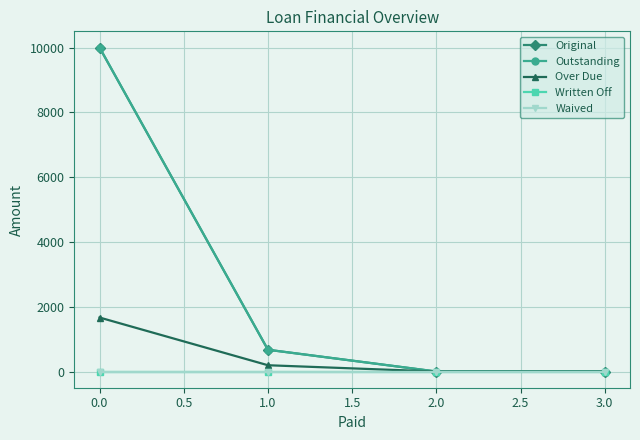

True or false: Outstanding and Waived cross at least once.

False